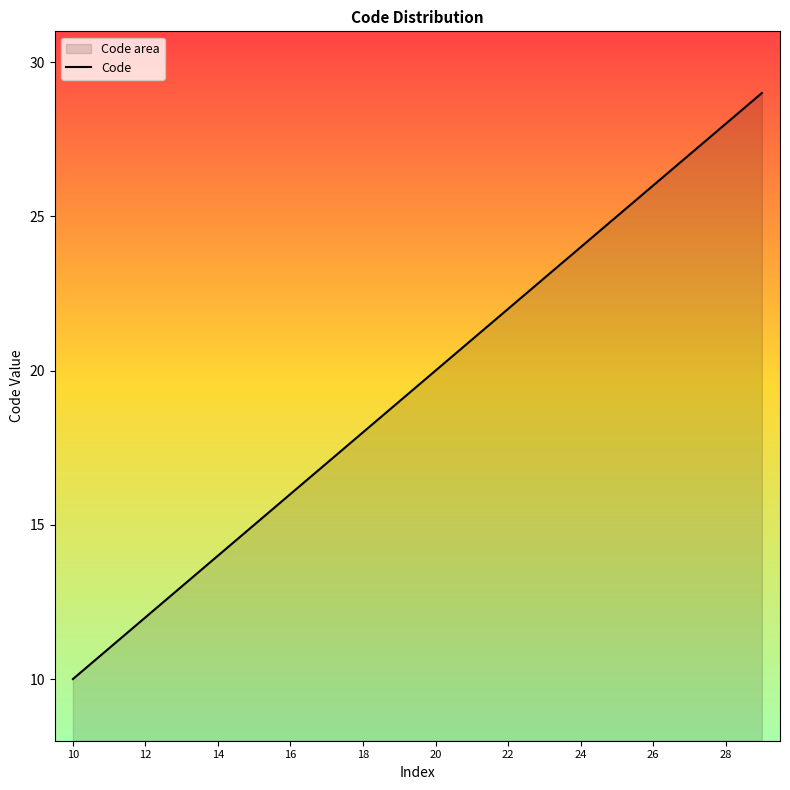

What is the difference between the maximum and minimum values?

19